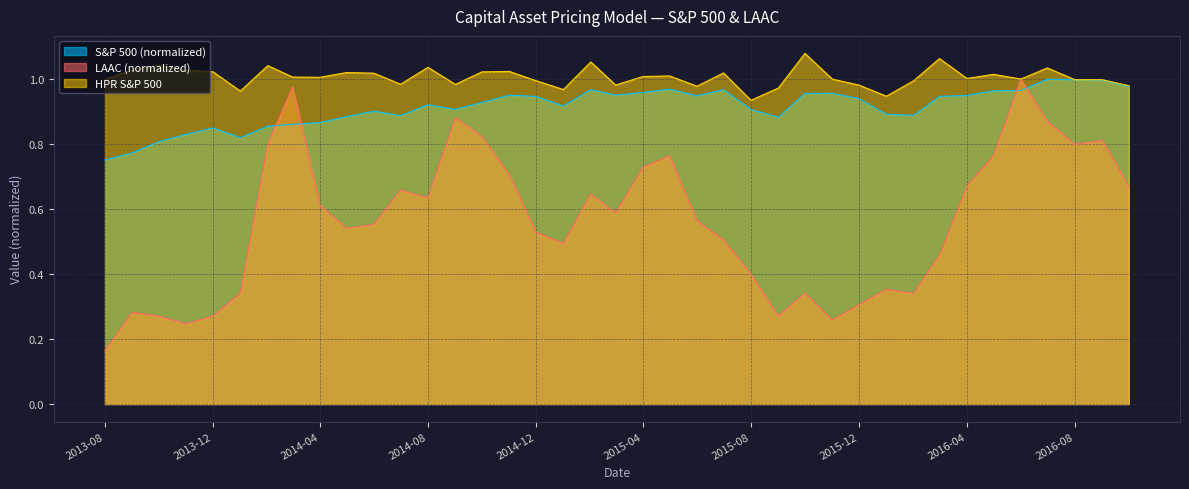

At how many categories does at least one series exceed 0?

39